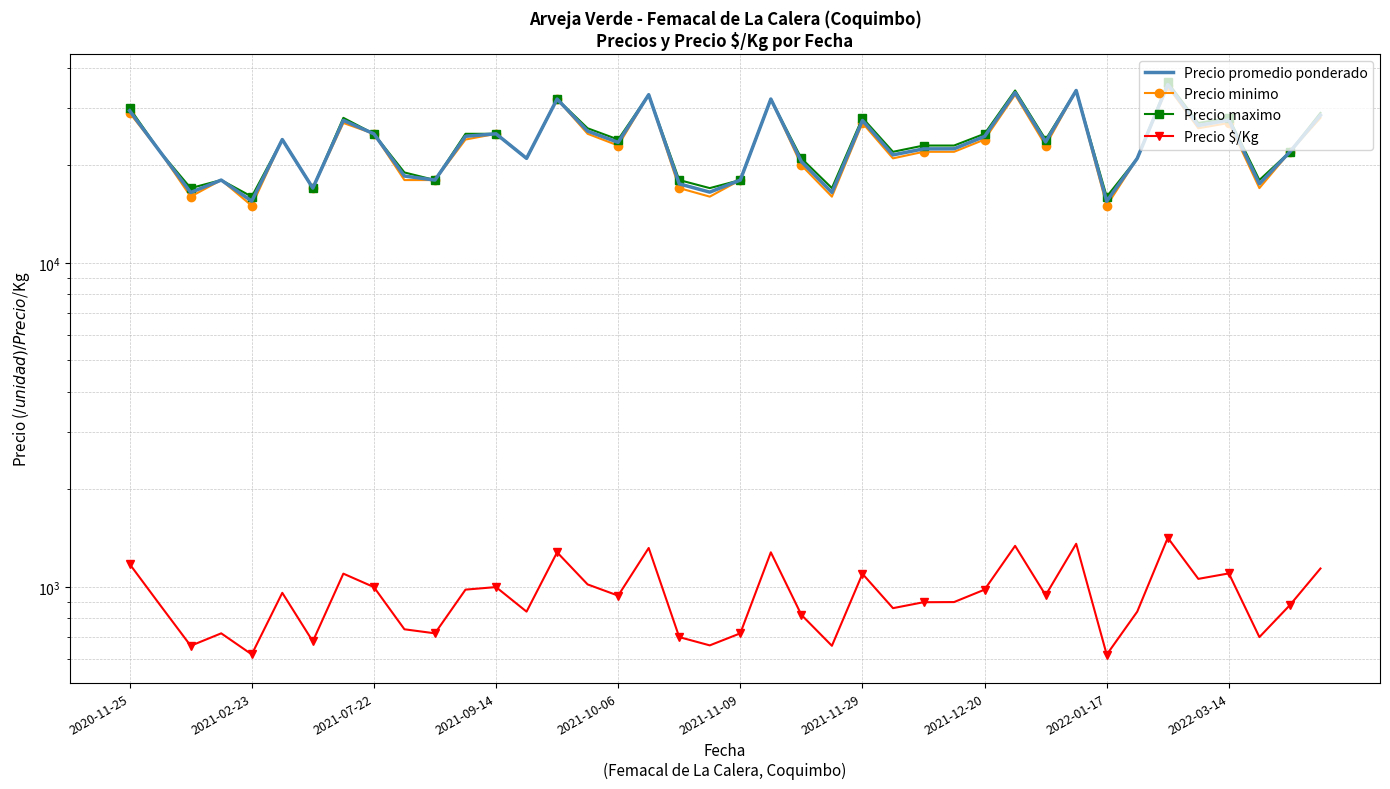

At how many categories does at least one series exceed 4516?

40